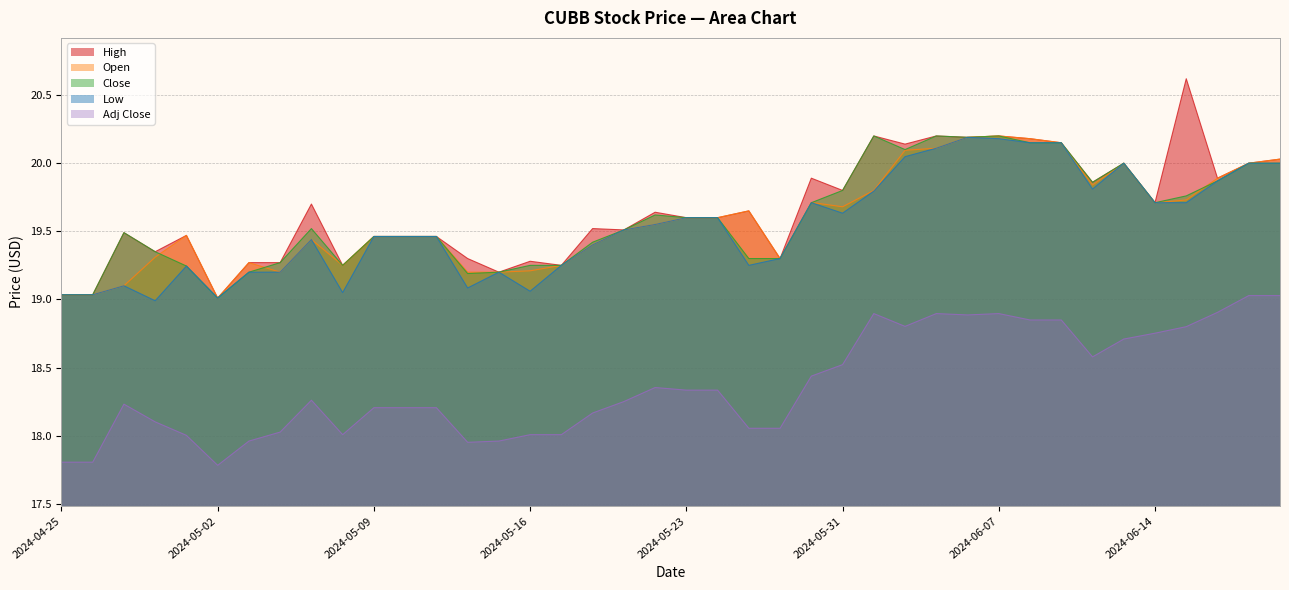

Does the chart have visible grid lines?

Yes